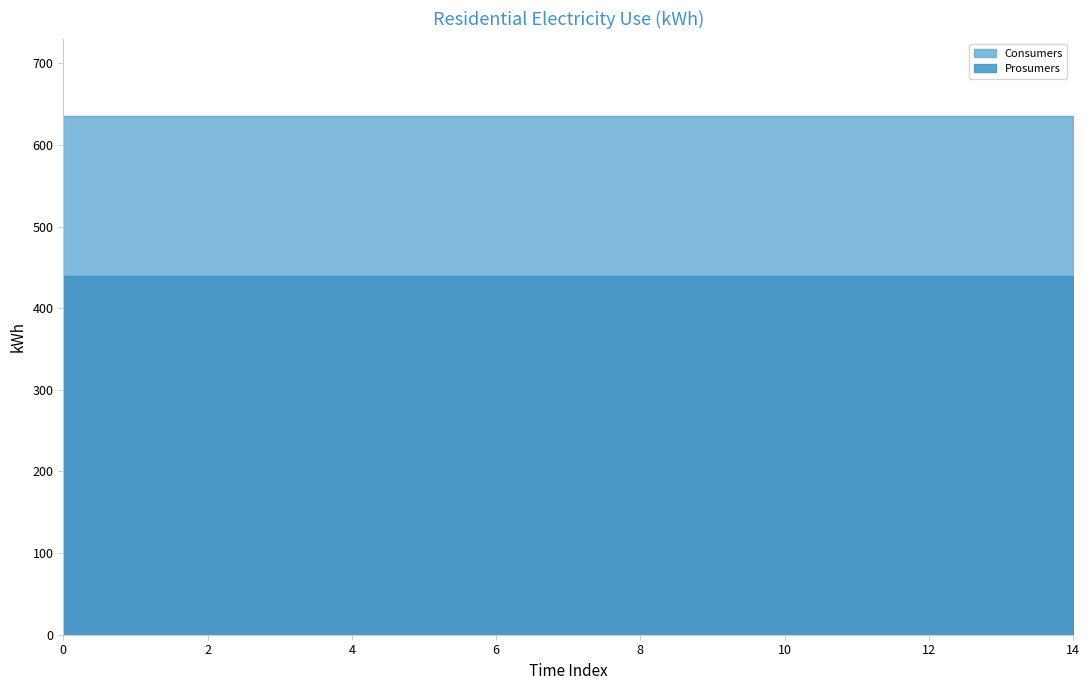

The Prosumers series shows 440 at 13. True or false?

True